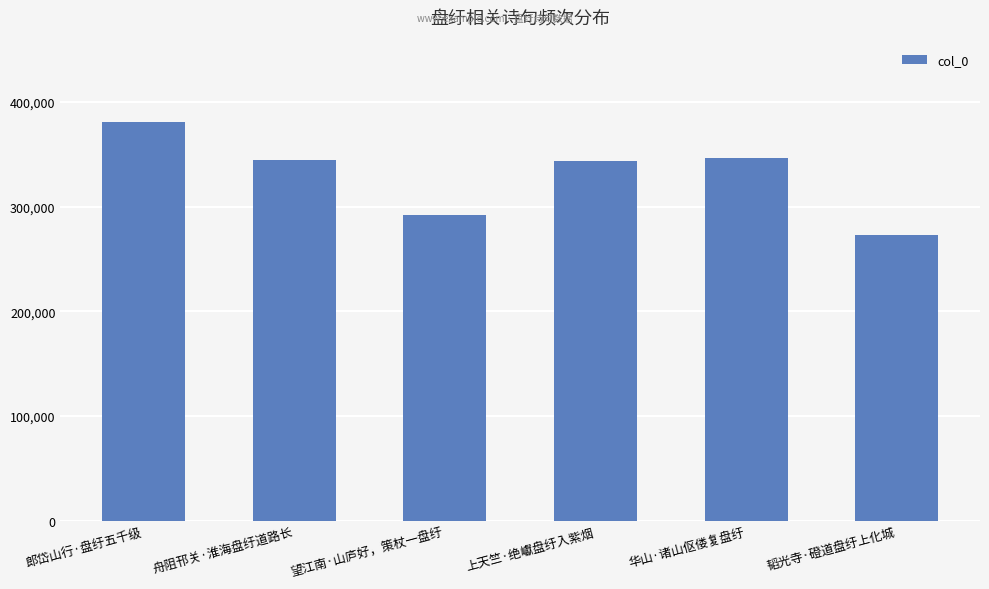

Which label corresponds to the smallest value in the chart?

韬光寺·磴道盘纡上化城